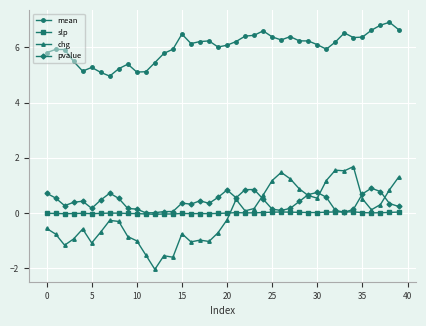

True or false: chg and mean intersect in this chart.

False